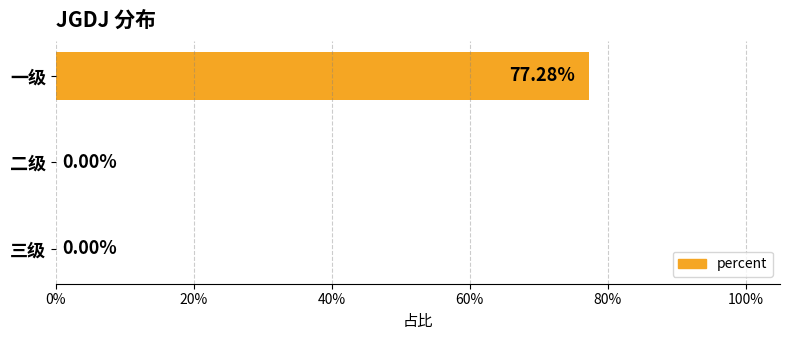

What is the difference between the maximum and second lowest values?

0.8